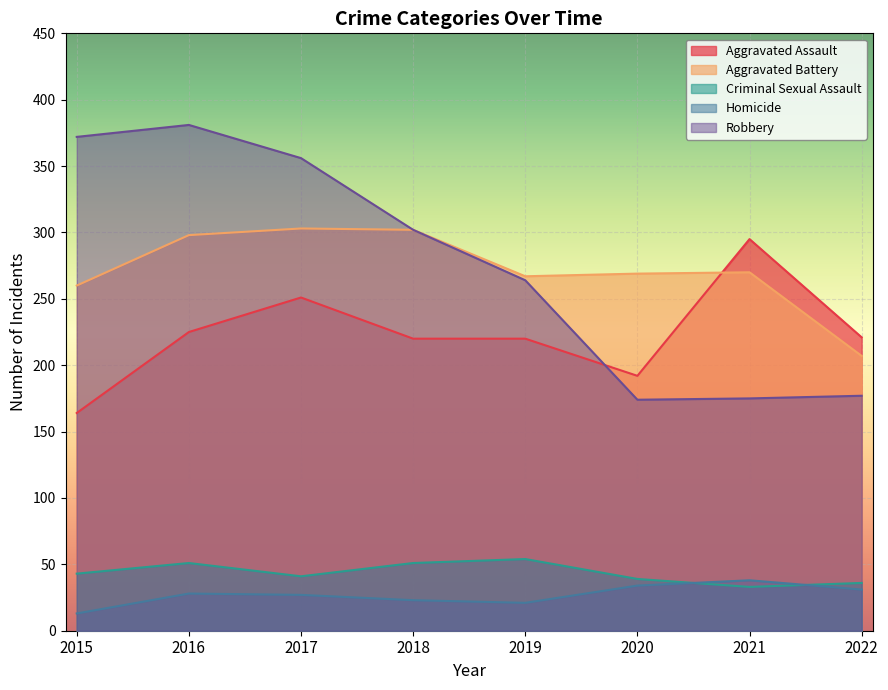

True or false: Robbery has more than 0 interior local peaks.

True